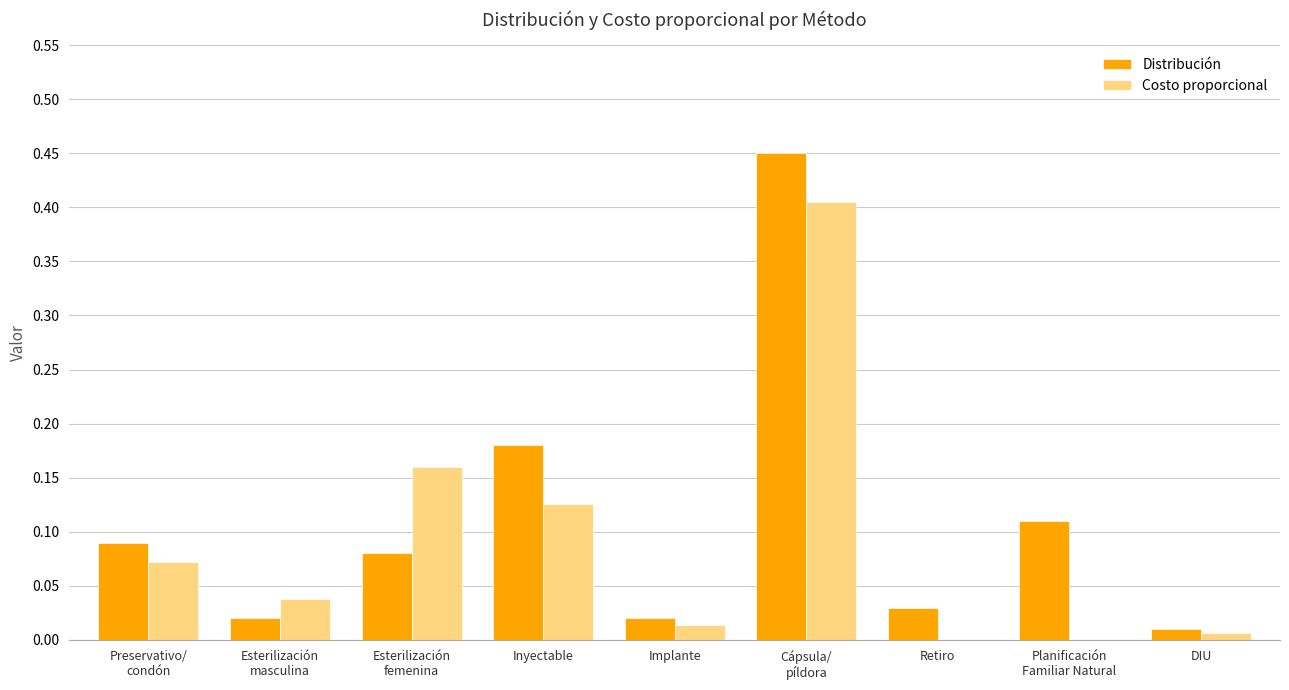

Is the value of Distribución at Implante greater than the value of Costo proporcional at Inyectable?

No